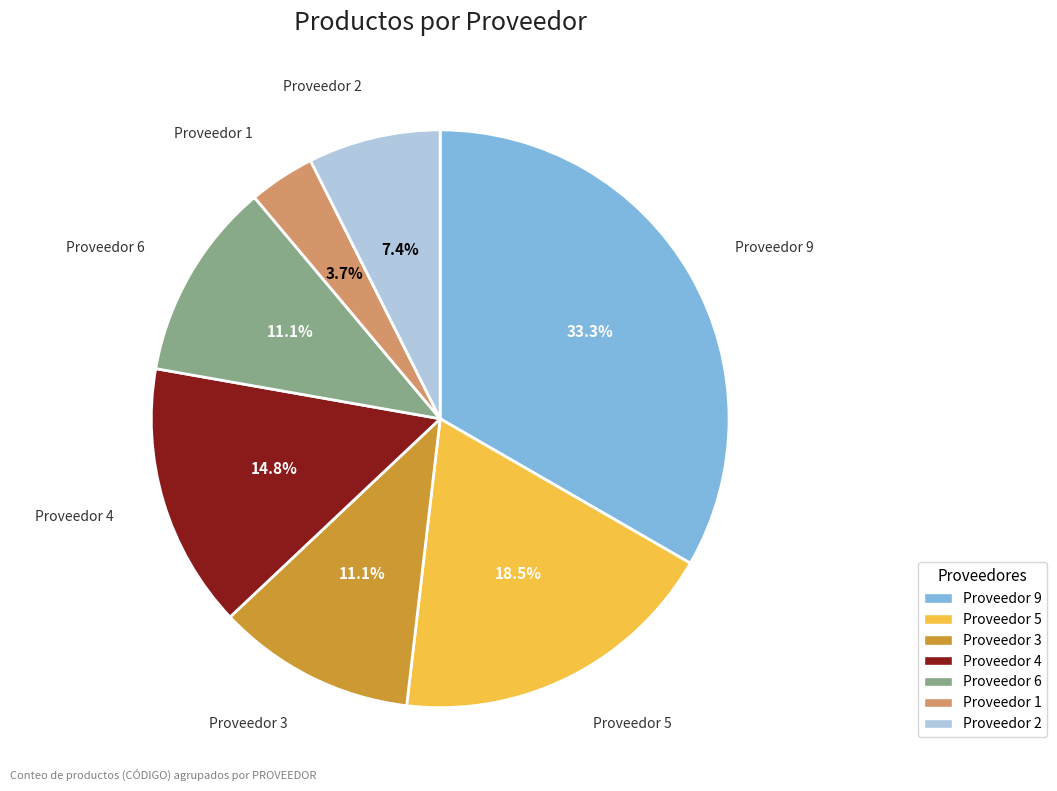

What percentage is the Proveedor 9 slice, to the nearest percent?

33%